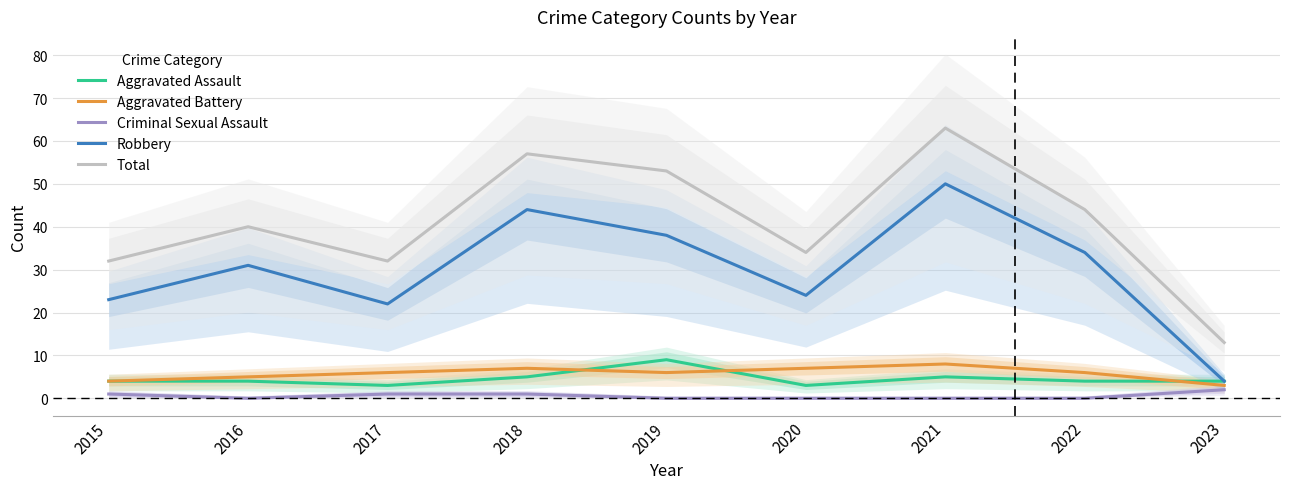

True or false: Aggravated Battery and Total intersect in this chart.

False